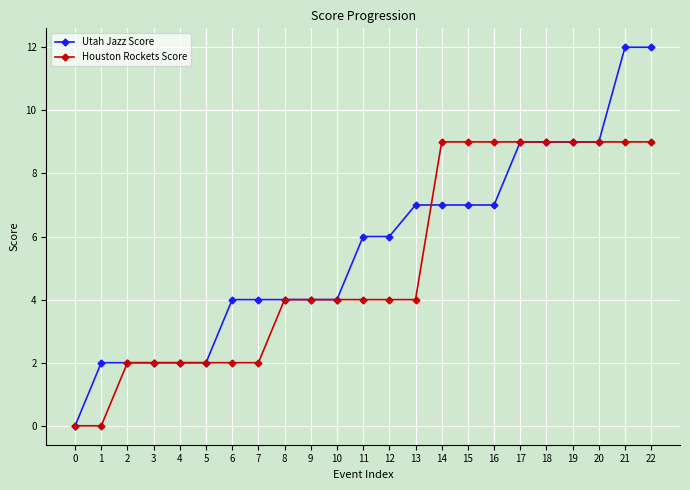

What is the difference between the Utah Jazz Score values at 12 and 13?

1